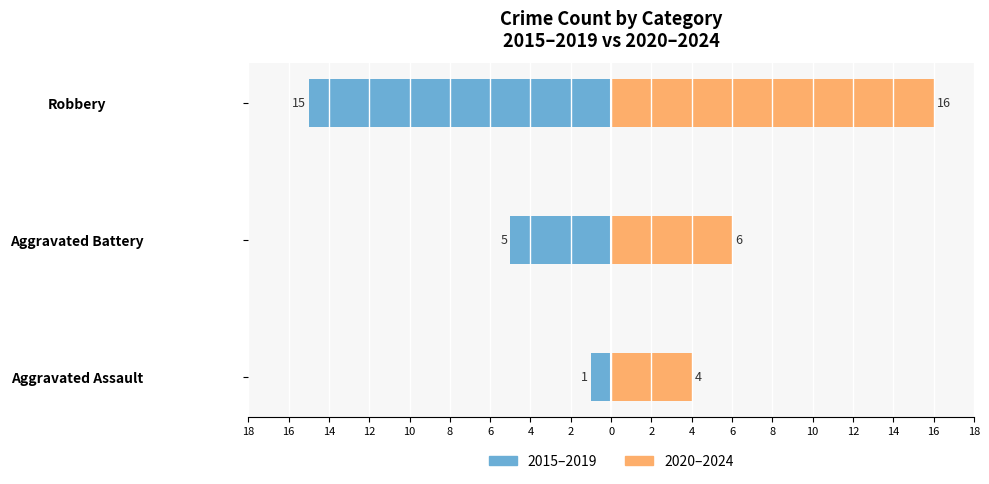

Rank the series by their average value, from lowest to highest.

2015–2019, 2020–2024